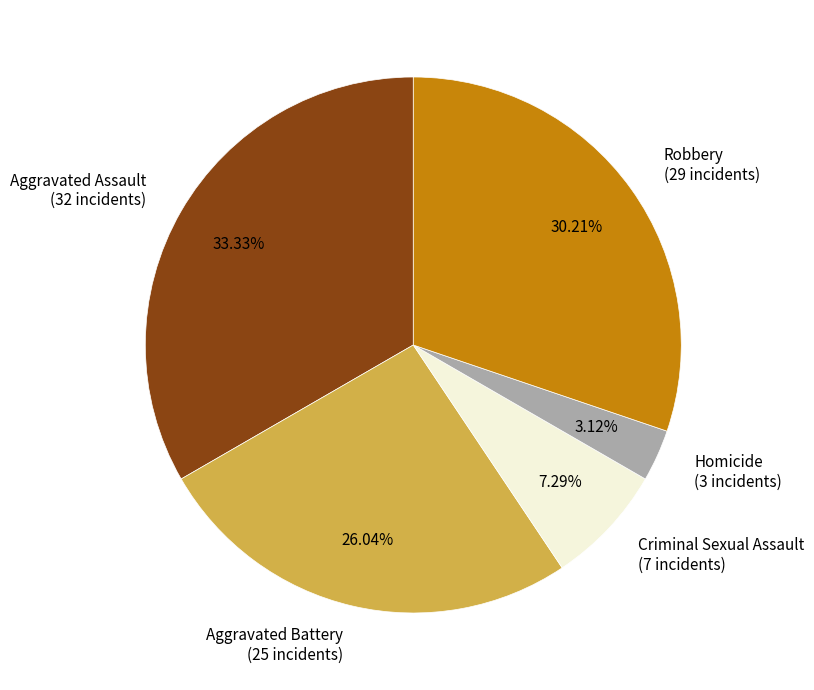

What percentage is NOT represented by Criminal Sexual Assault?

92.7%